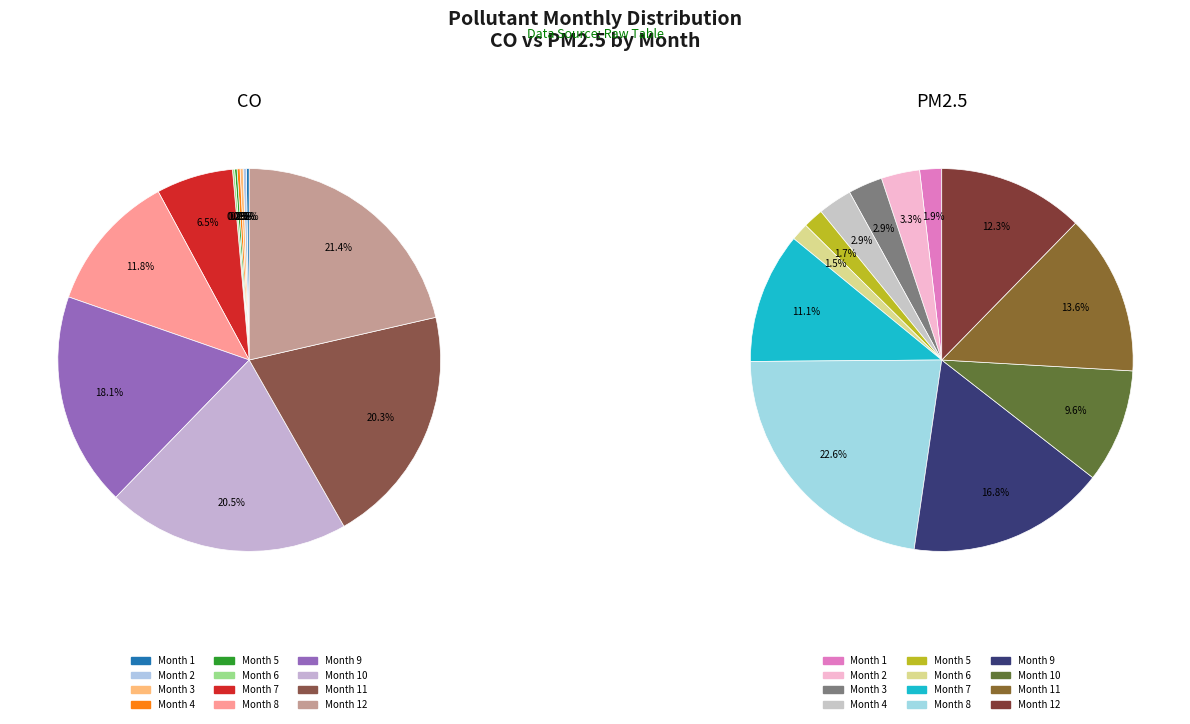

Count the number of slices in the pie.

12